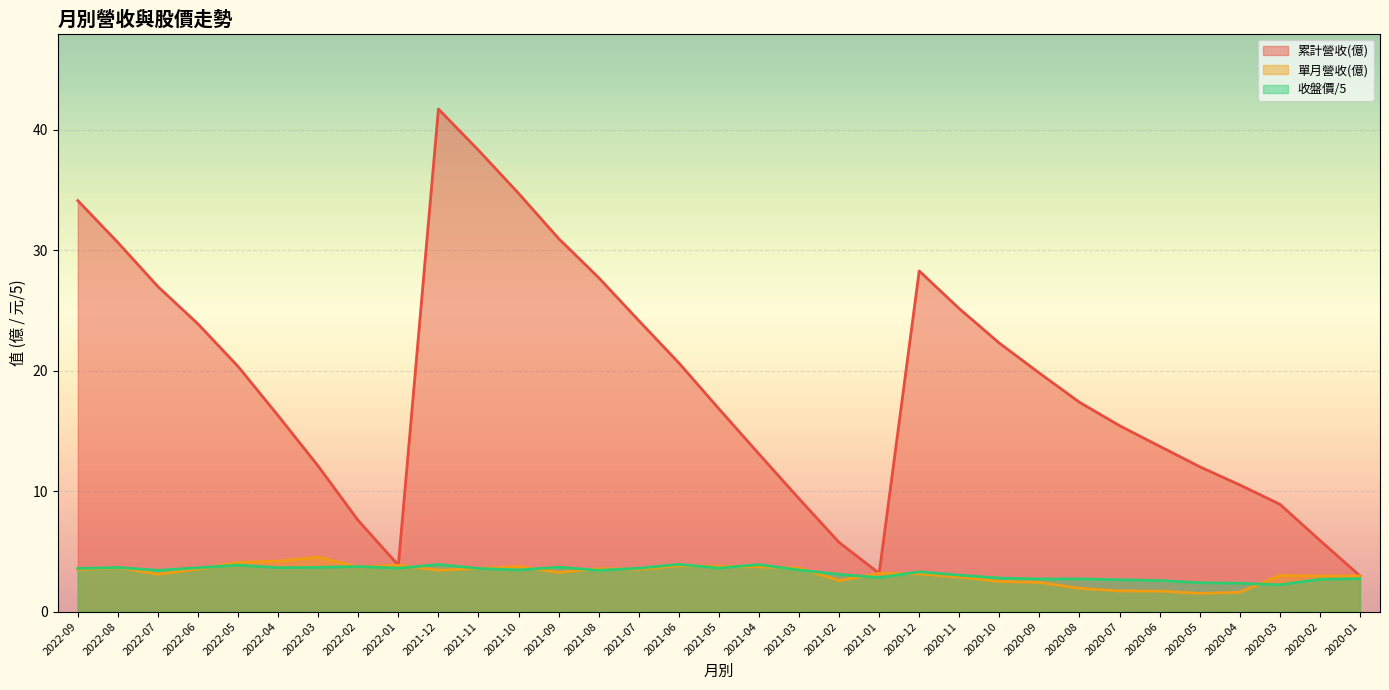

Rank the series at 2020-03 from lowest to highest value.

收盤價, 單月營收(億), 累計營收(億)